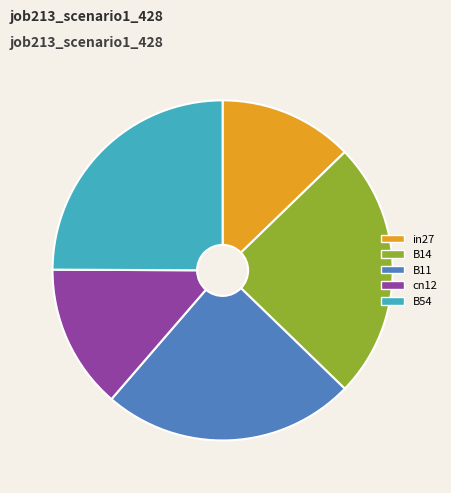

Do B54 and B14 together represent more than half of the pie?

No